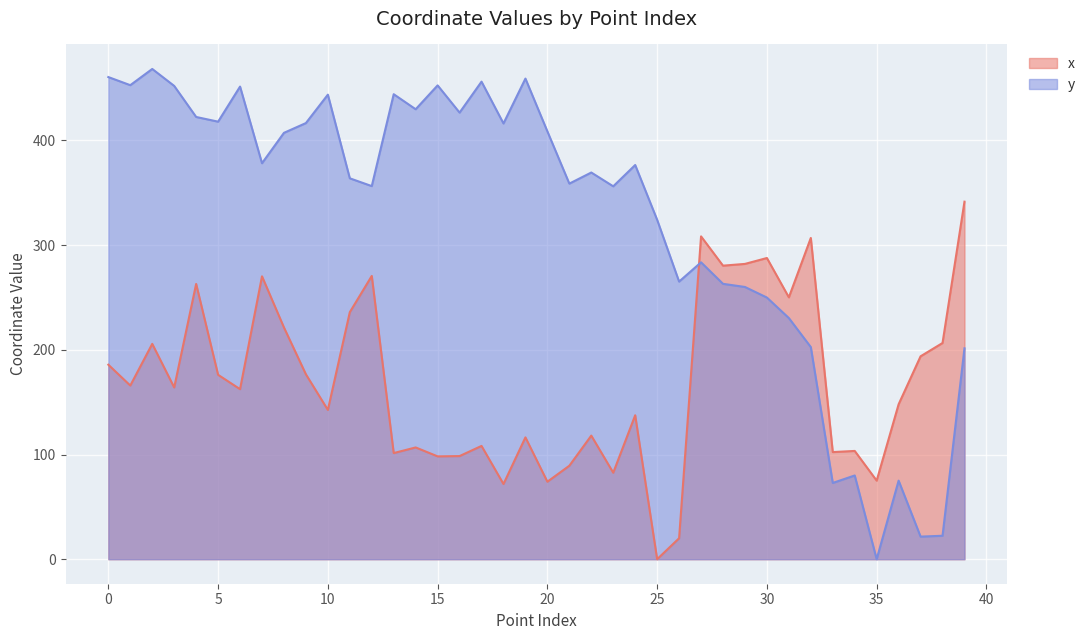

Is the value of x at 25 greater than the value of y at 13?

No